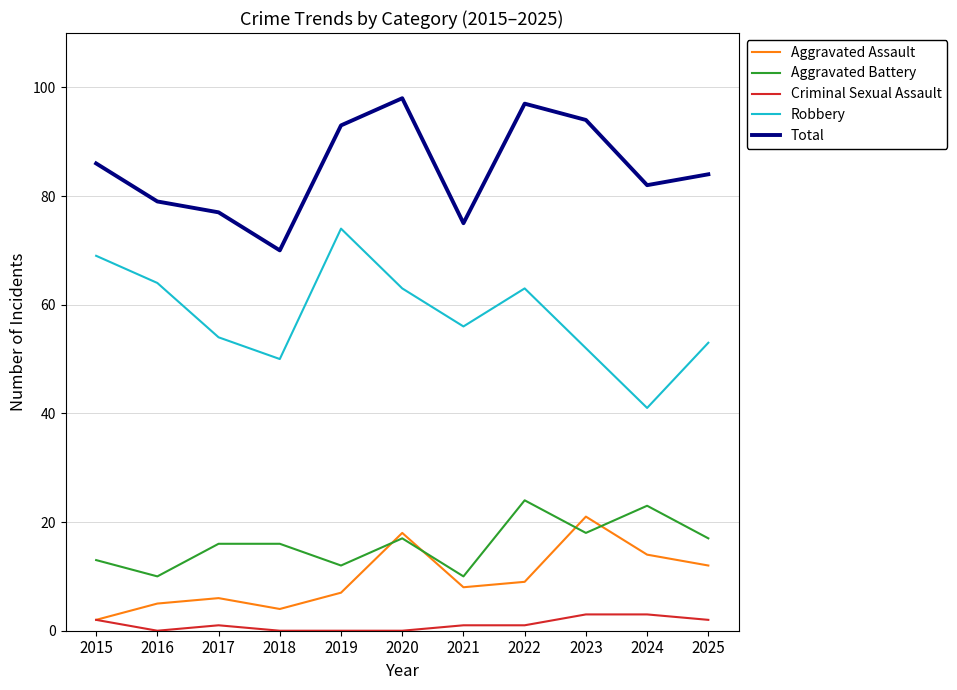

Reading left to right, what are all the values shown in this chart?

Aggravated Assault: 2	5	6	4	7	18	8	9	21	14	12
Aggravated Battery: 13	10	16	16	12	17	10	24	18	23	17
Criminal Sexual Assault: 2	0	1	0	0	0	1	1	3	3	2
Robbery: 69	64	54	50	74	63	56	63	52	41	53
Total: 86	79	77	70	93	98	75	97	94	82	84